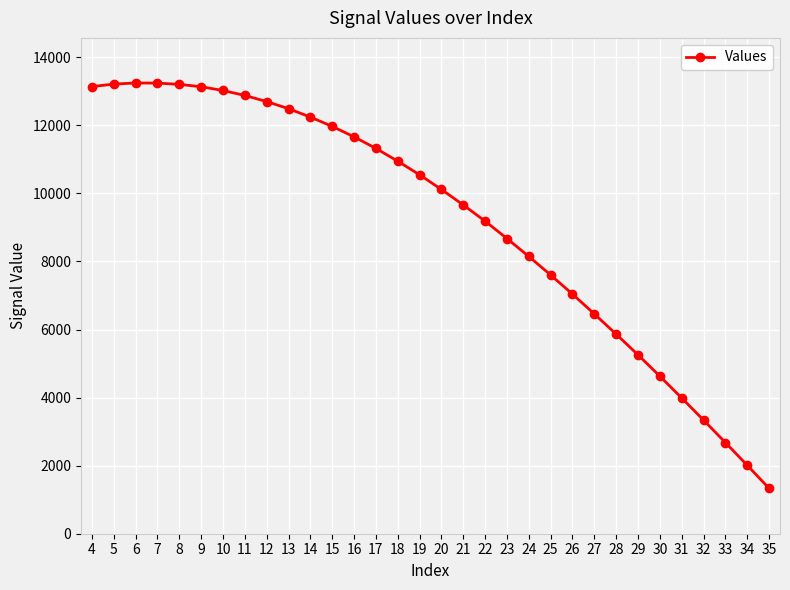

Approximately how many times larger is the value at 13 compared to 28?

2.1